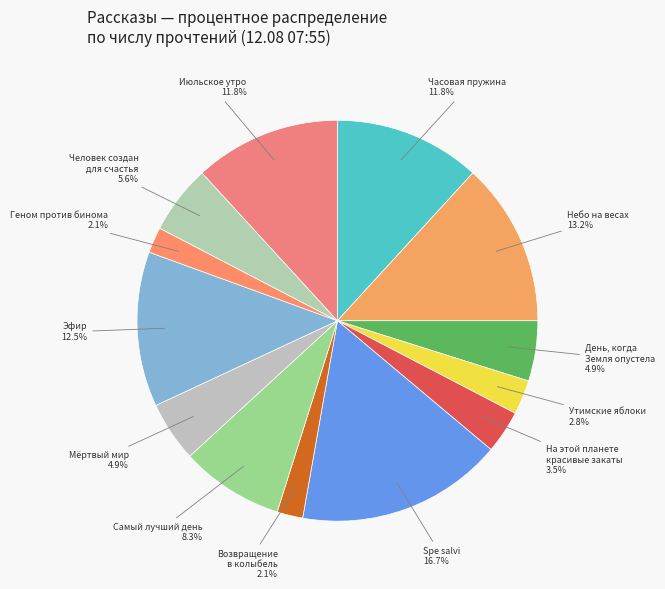

To the nearest percent, what portion does Spe salvi represent?

17%